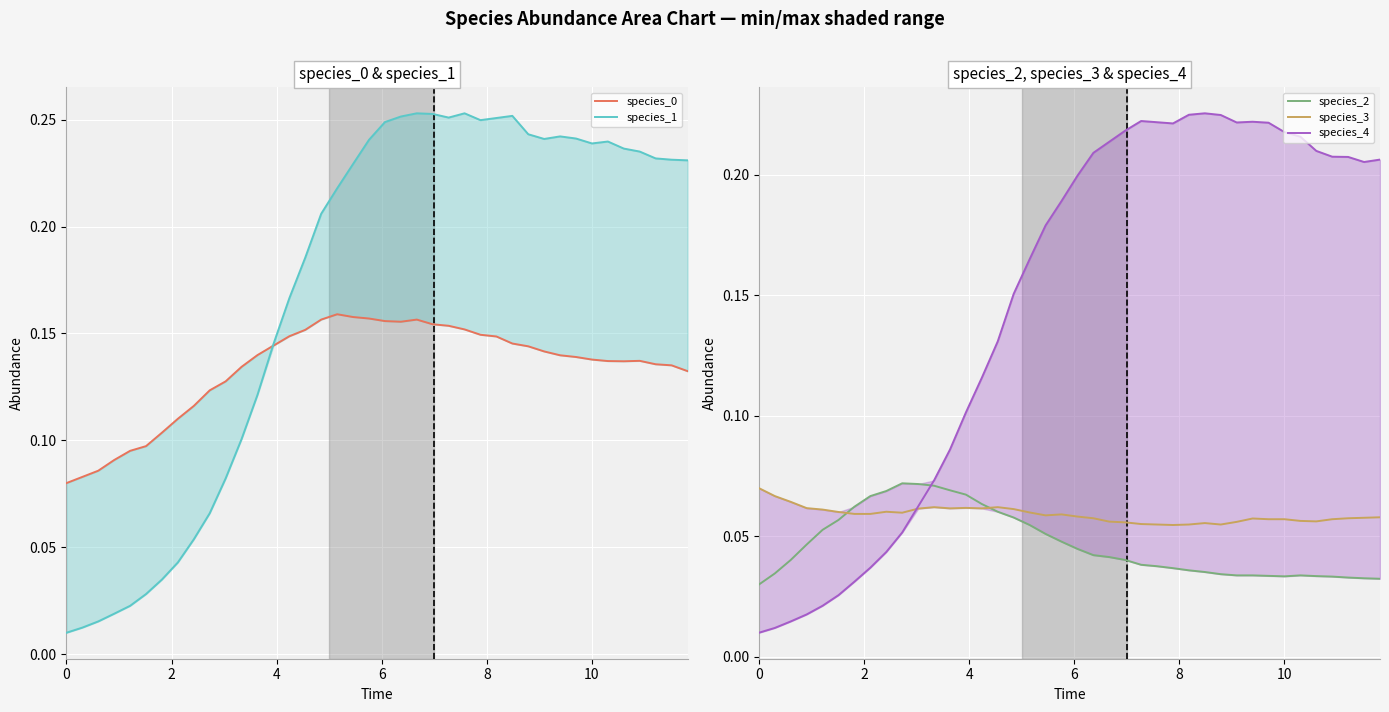

What is the average value of the species_1 series?

0.2